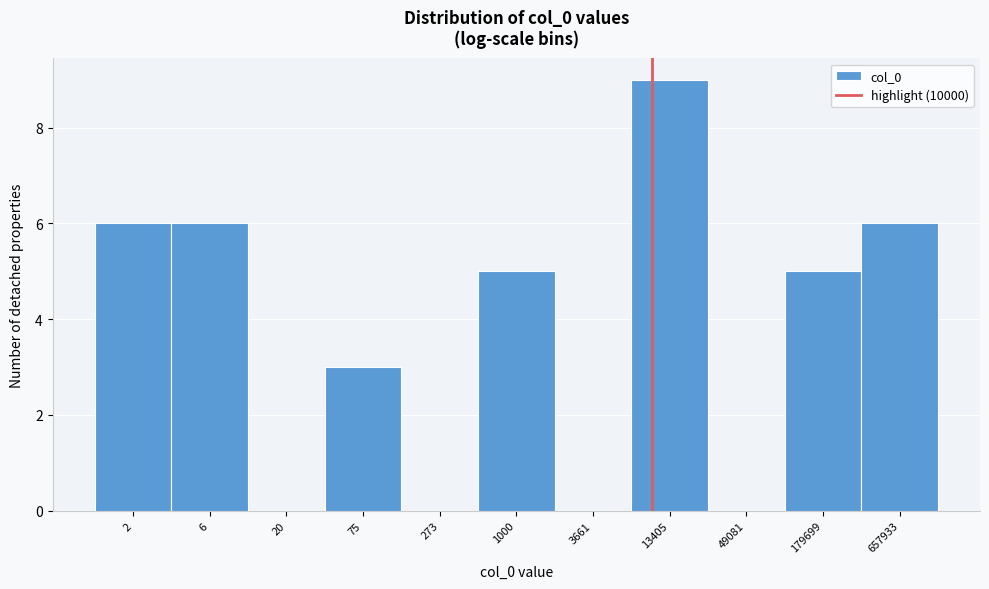

Reading left to right, transcribe all the data shown in this chart.

2=6	6=6	20=0	75=3	273=0	1000=5	3661=0	13405=9	49081=0	179699=5	657933=6